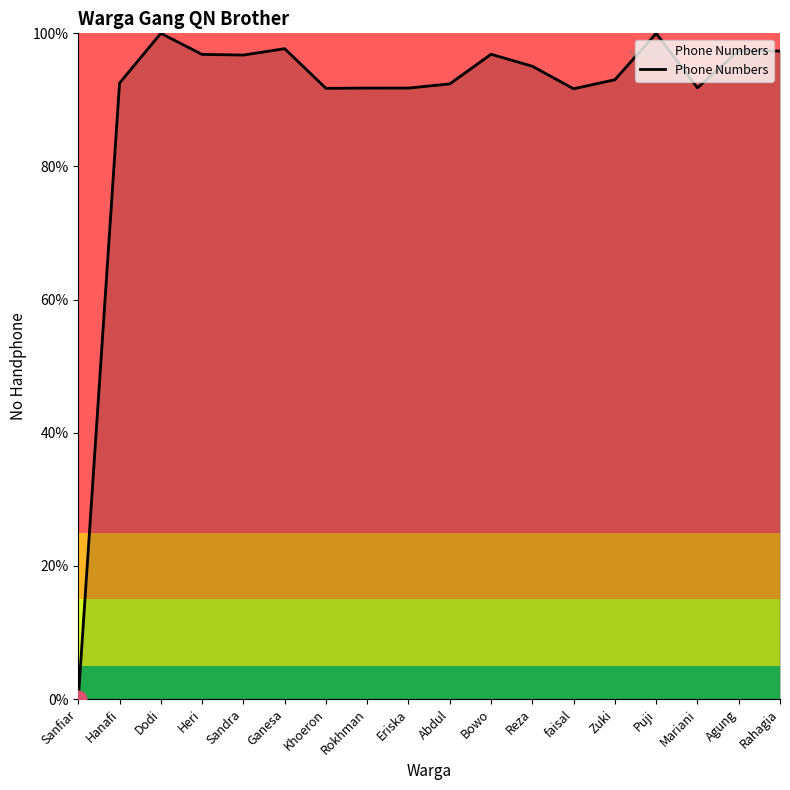

How many values are above zero?

17